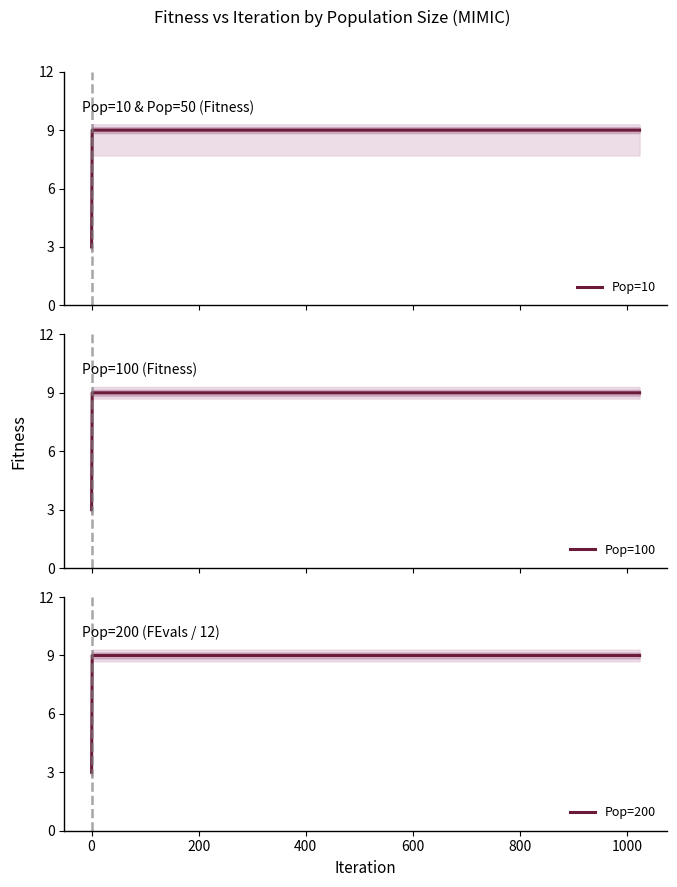

True or false: Pop=100 and Pop=10 intersect in this chart.

False